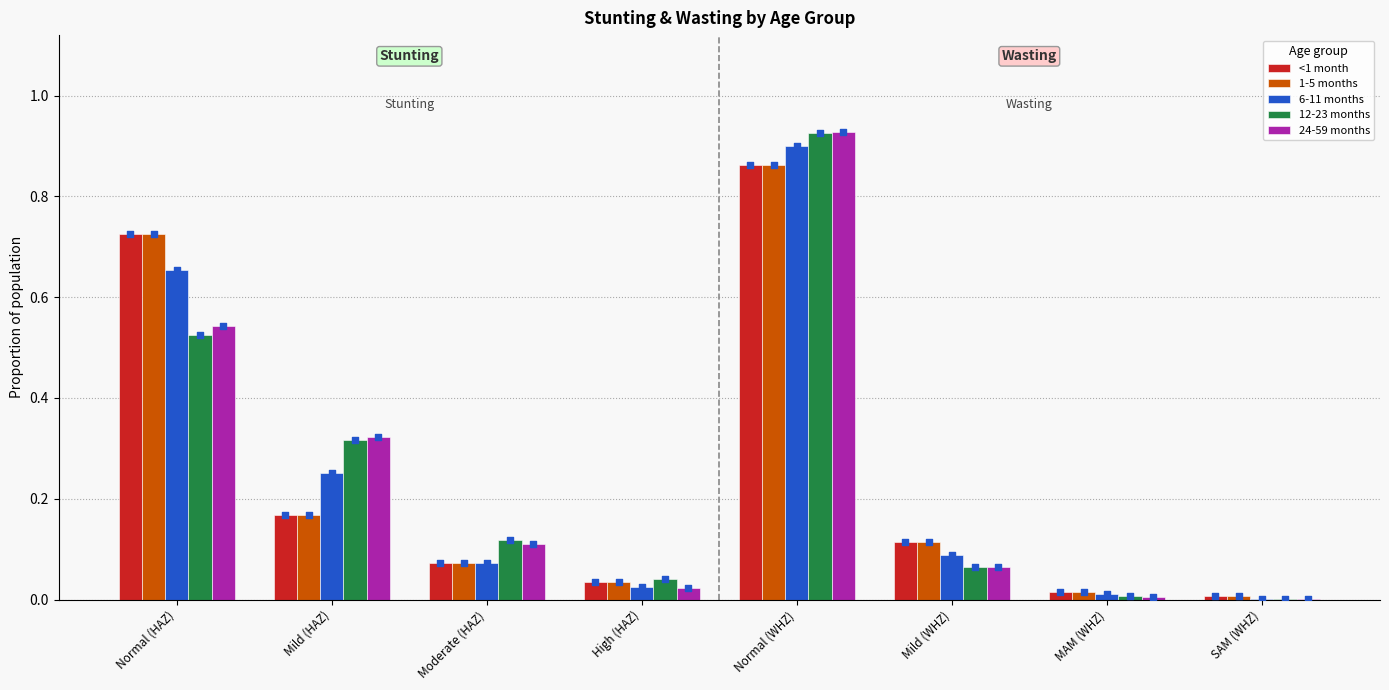

Is the value of 6-11 months at Mild (WHZ) greater than the value of 1-5 months at SAM (WHZ)?

Yes